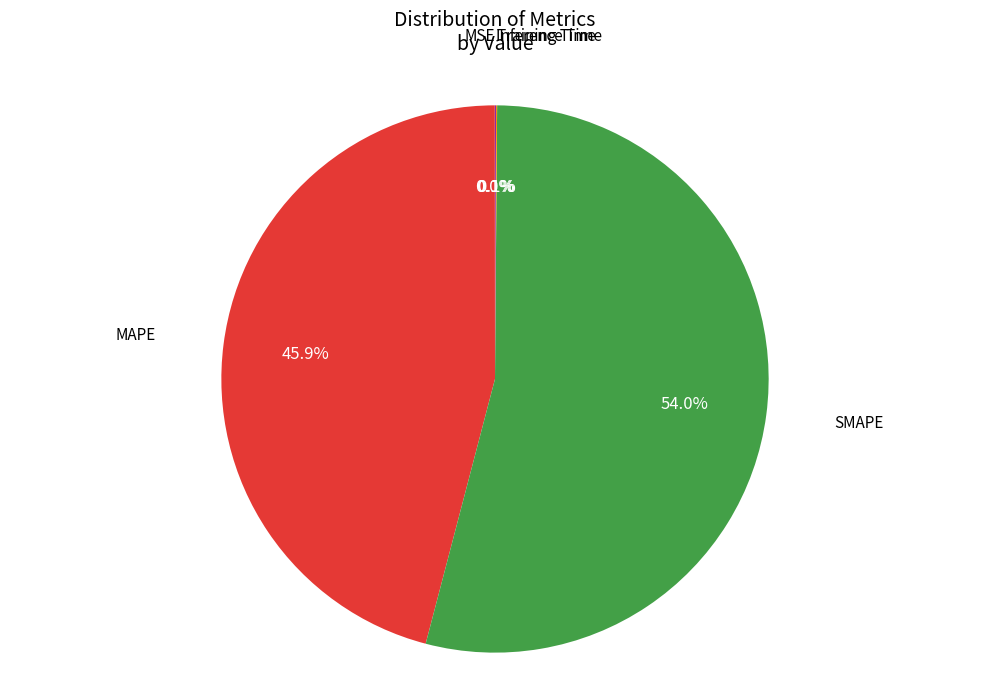

Does any single category account for the majority?

Yes